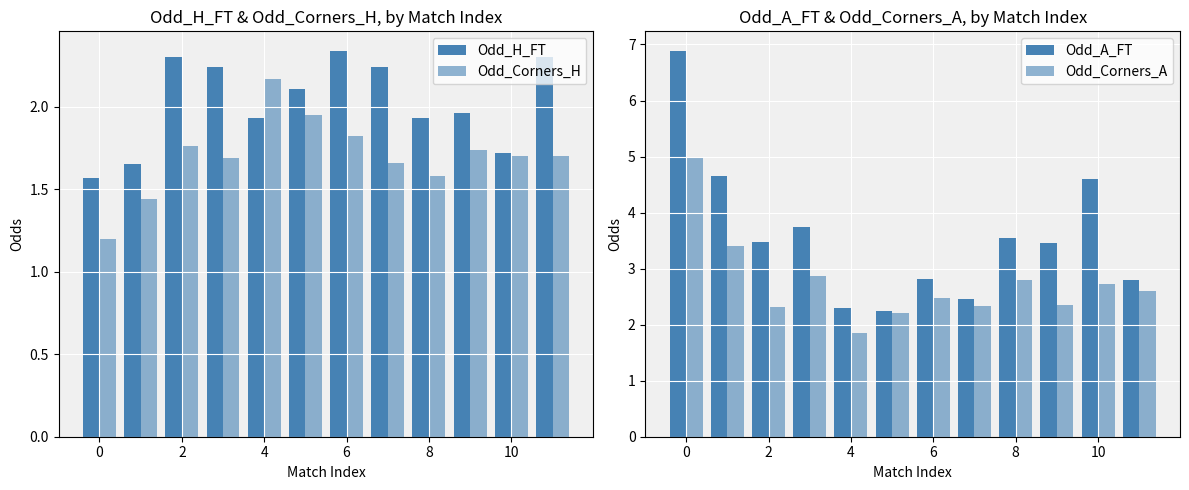

Which series has the largest range (max minus min)?

Odd_A_FT